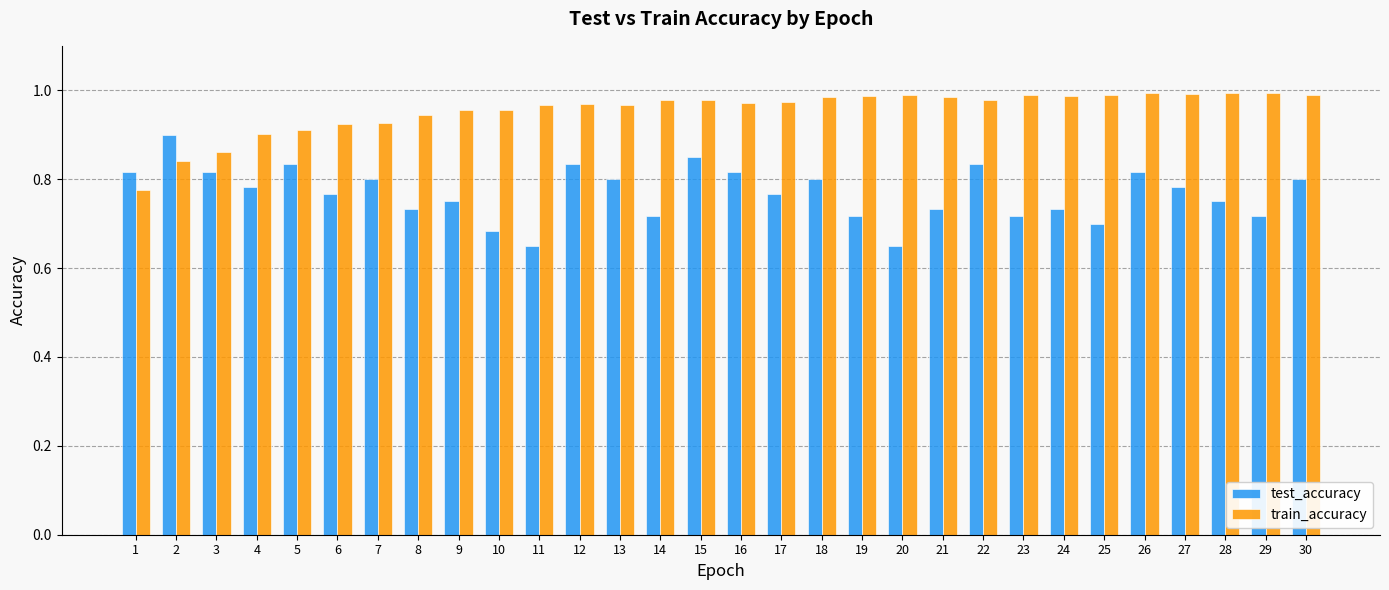

True or false: test_accuracy has a value of 1.0 at 14.

False